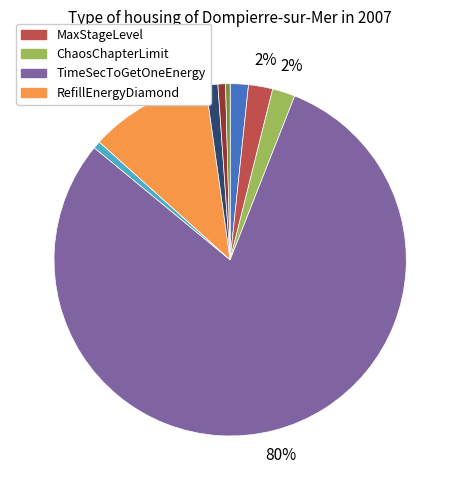

To the nearest percent, what is the difference between the largest and smallest slice percentages?

80%